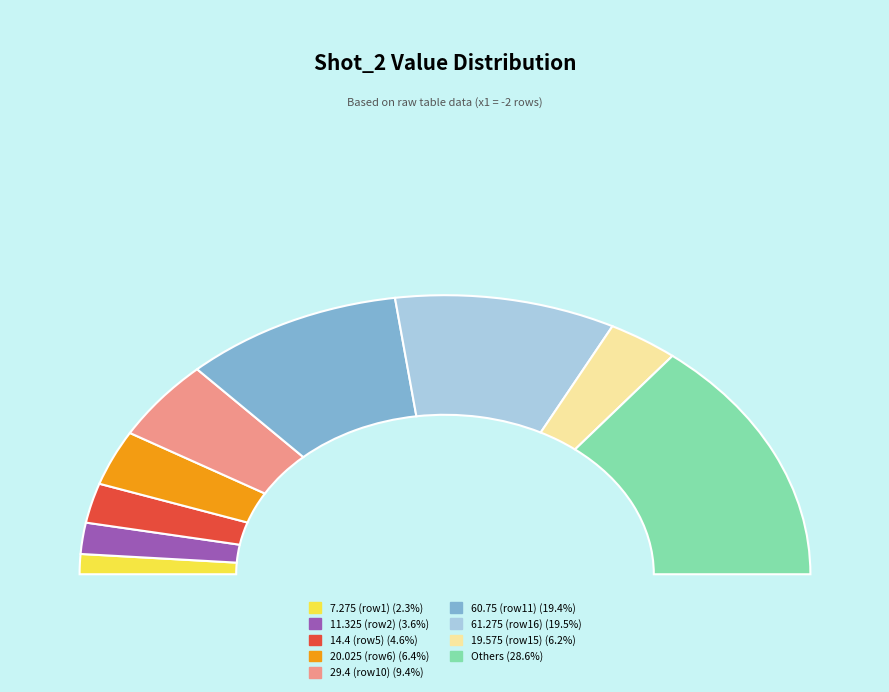

The -2 slice represents 11% of the pie. True or false?

False